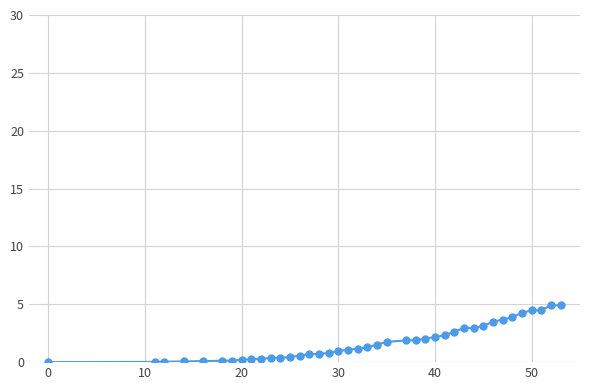

What is the greatest value displayed?

4.9